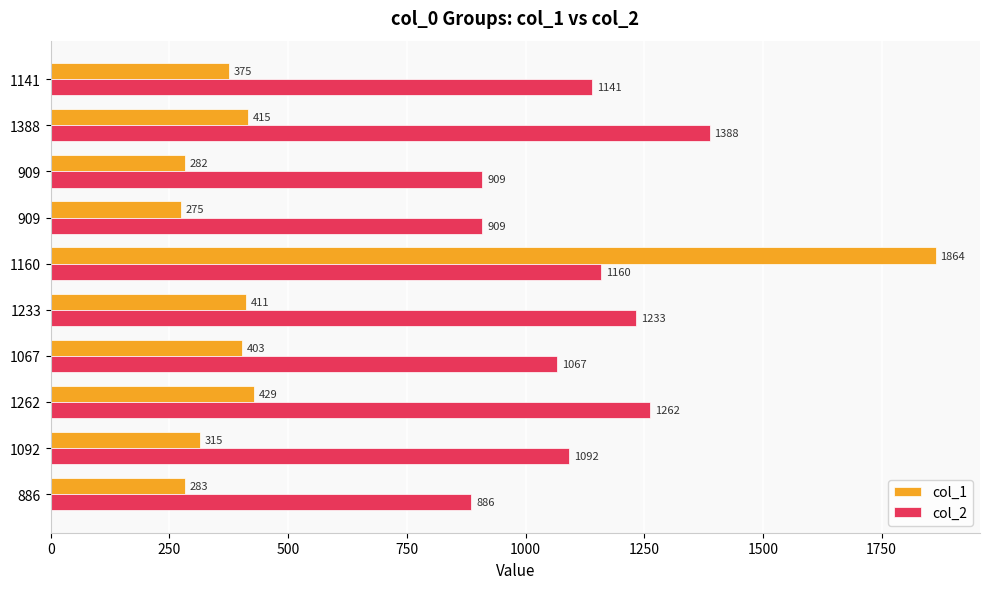

How many data points in col_2 are less than 1141?

5